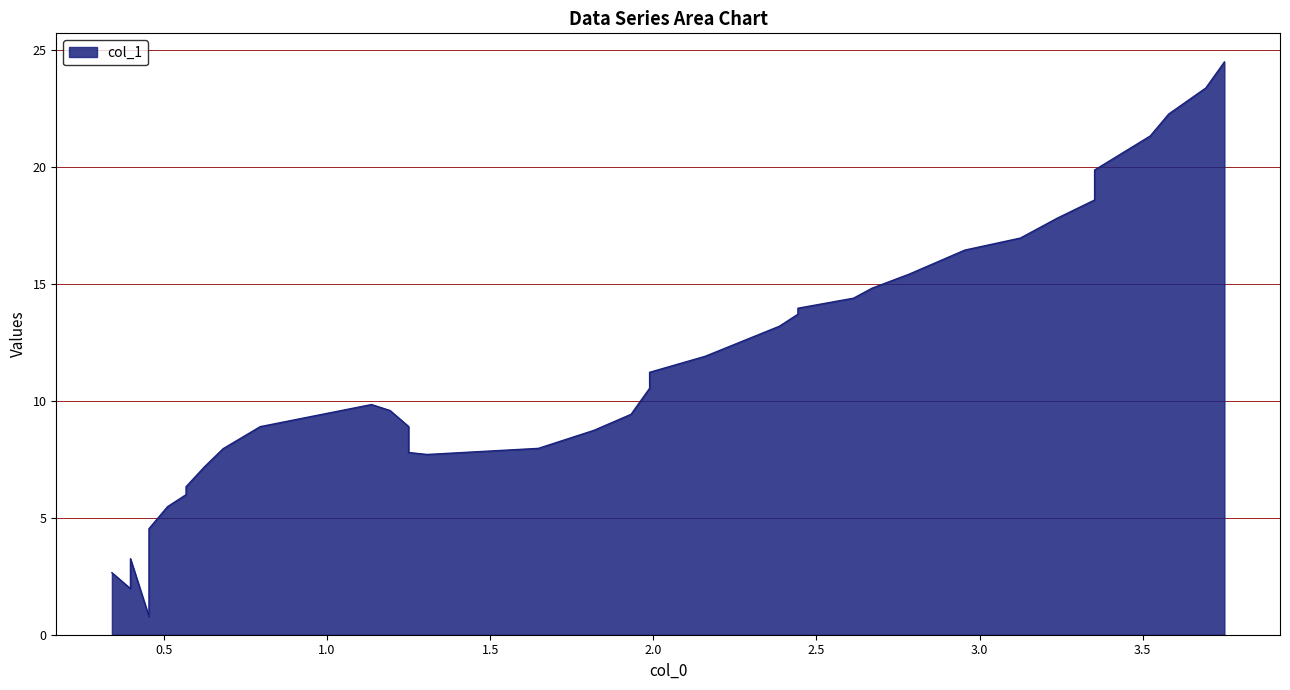

Reading right to left, transcribe all the data shown in this chart.

24.5	23.4	22.3	21.3	19.9	18.6	17.8	17.0	16.4	16.1	15.4	14.8	14.4	14.0	13.7	13.2	11.9	11.2	10.5	9.4	8.7	8.0	7.7	7.8	8.6	8.9	9.6	9.8	8.9	8.0	7.2	6.3	6.0	5.5	4.5	3.9	0.8	3.3	2.0	2.7